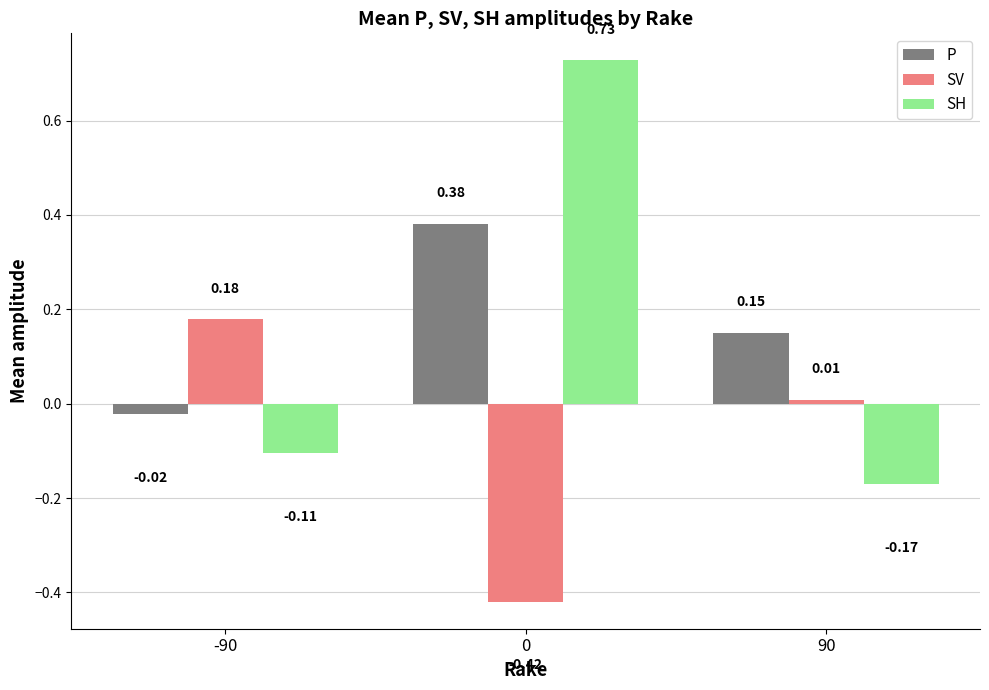

The SV series shows -0.6 at 0. True or false?

False